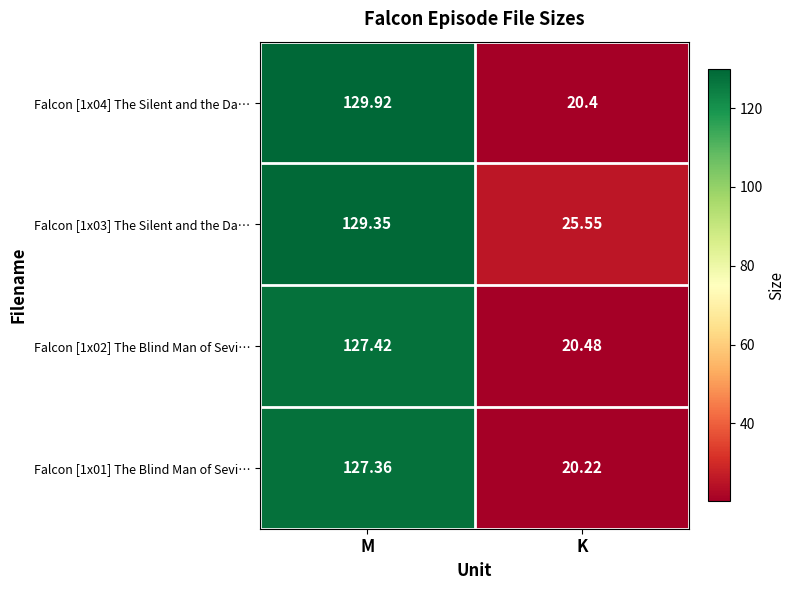

Where does the Falcon [1x03] The Silent and the Da… series first go above 129?

M